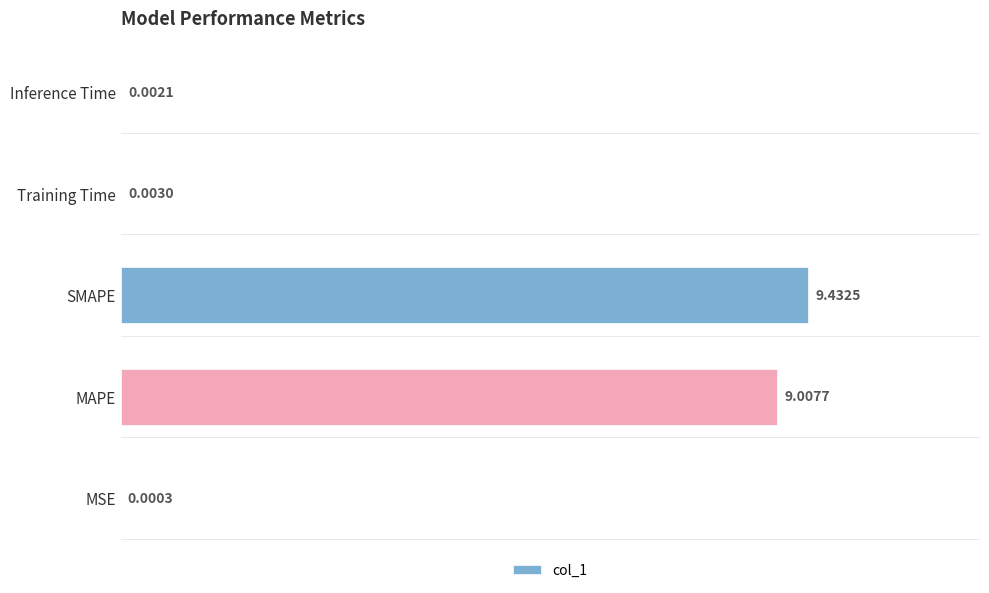

Where is the data nearest to the value 4?

Training Time